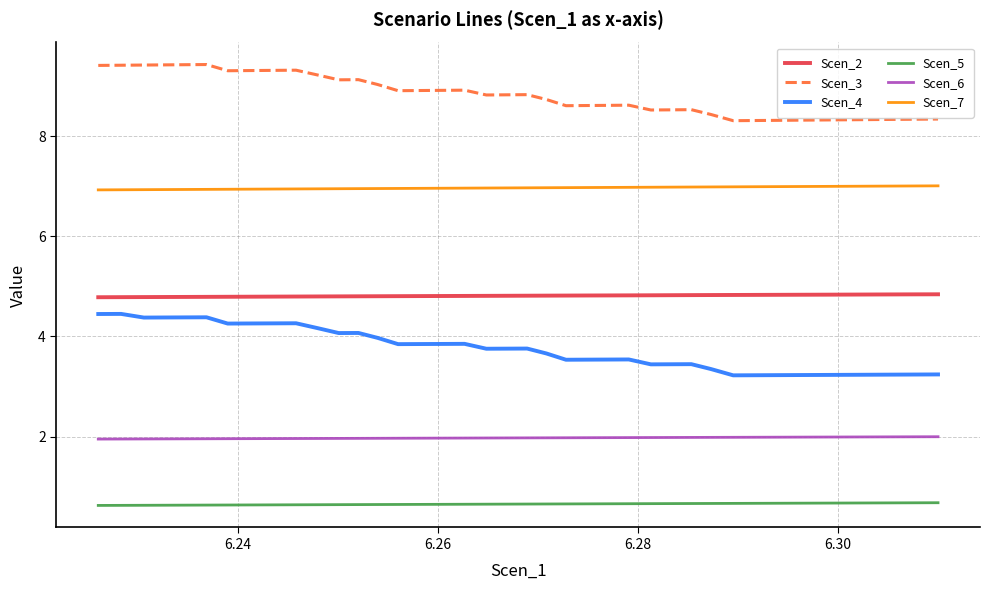

What is the difference between the maximum and minimum values in the Scen_4 series?

1.2